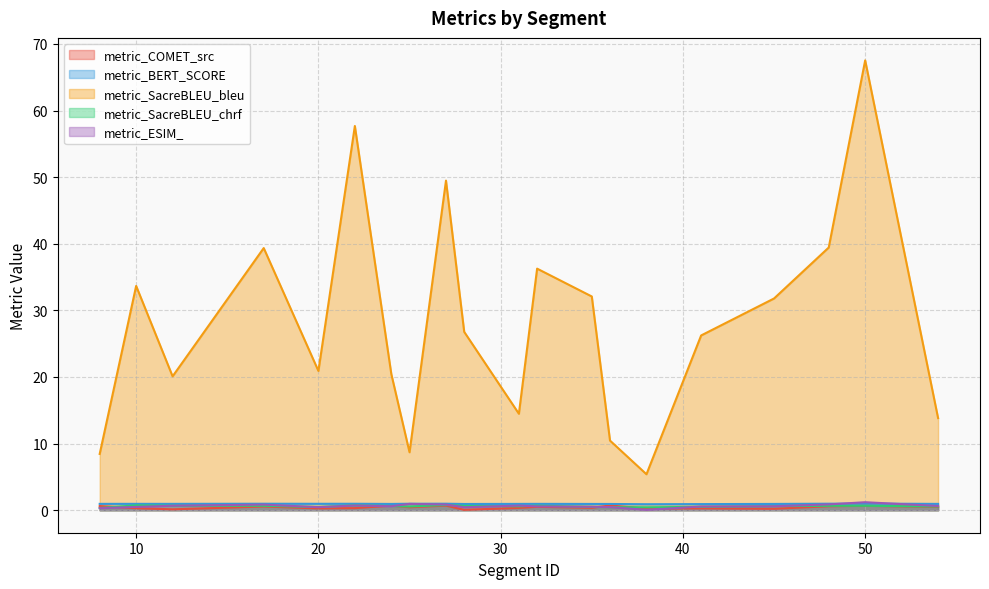

True or false: metric_BERT_SCORE and metric_SacreBLEU_chrf intersect in this chart.

False